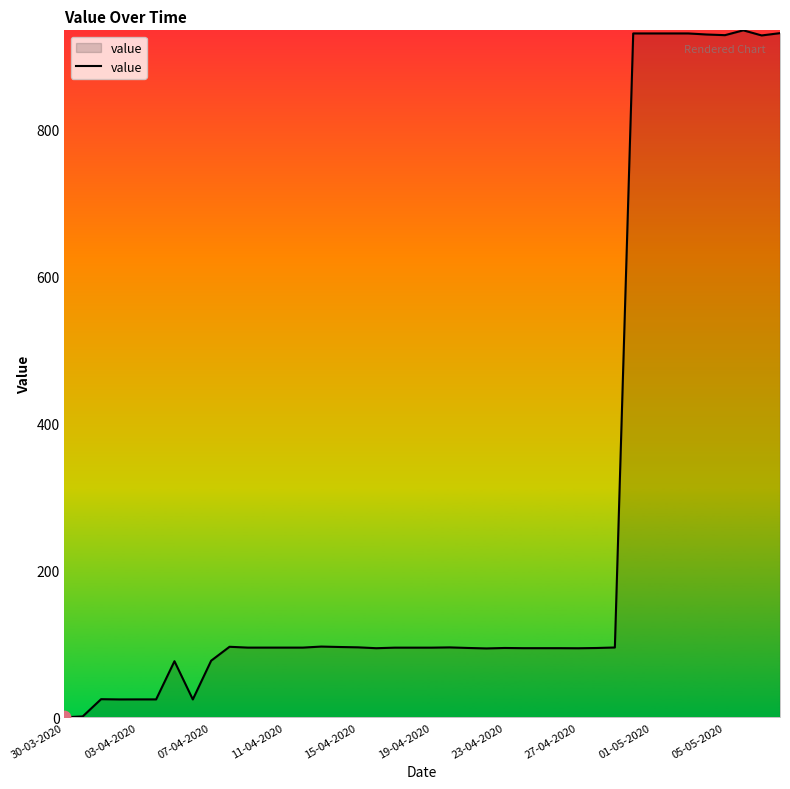

What is the maximum value shown in the chart?

934.9